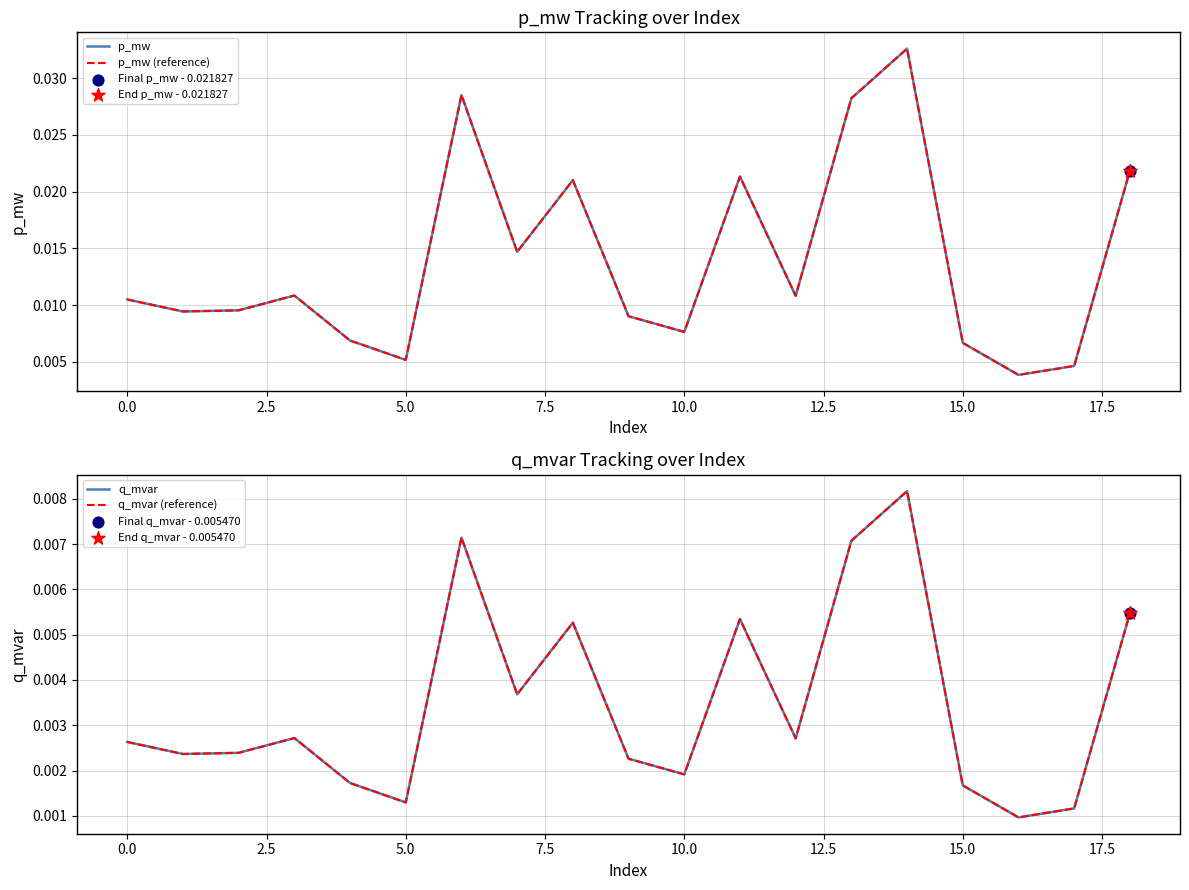

Which series has the widest spread of Y values?

p_mw